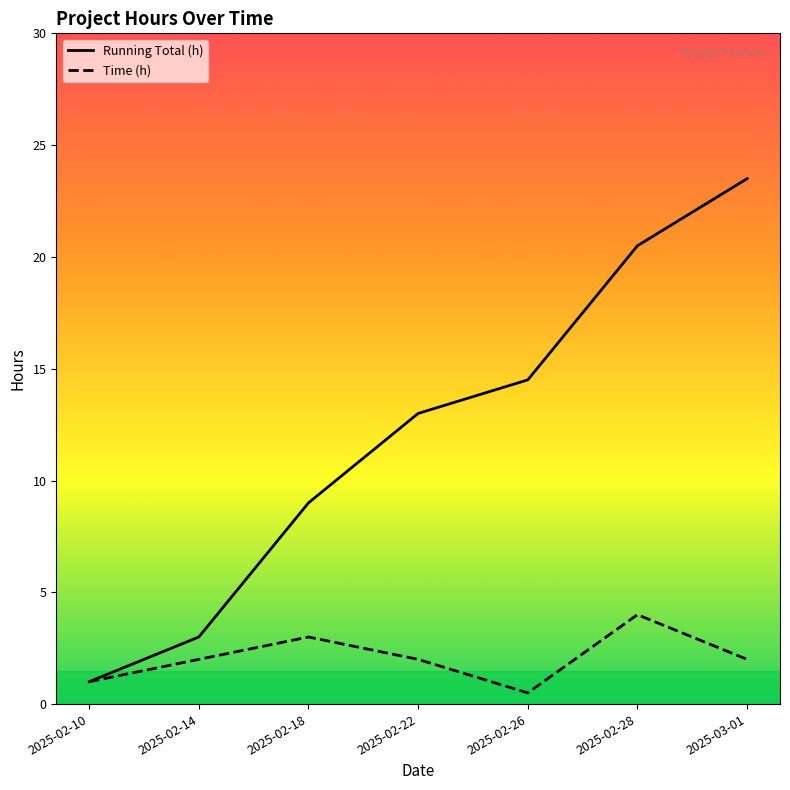

Does the chart display data point markers on the line(s)?

No